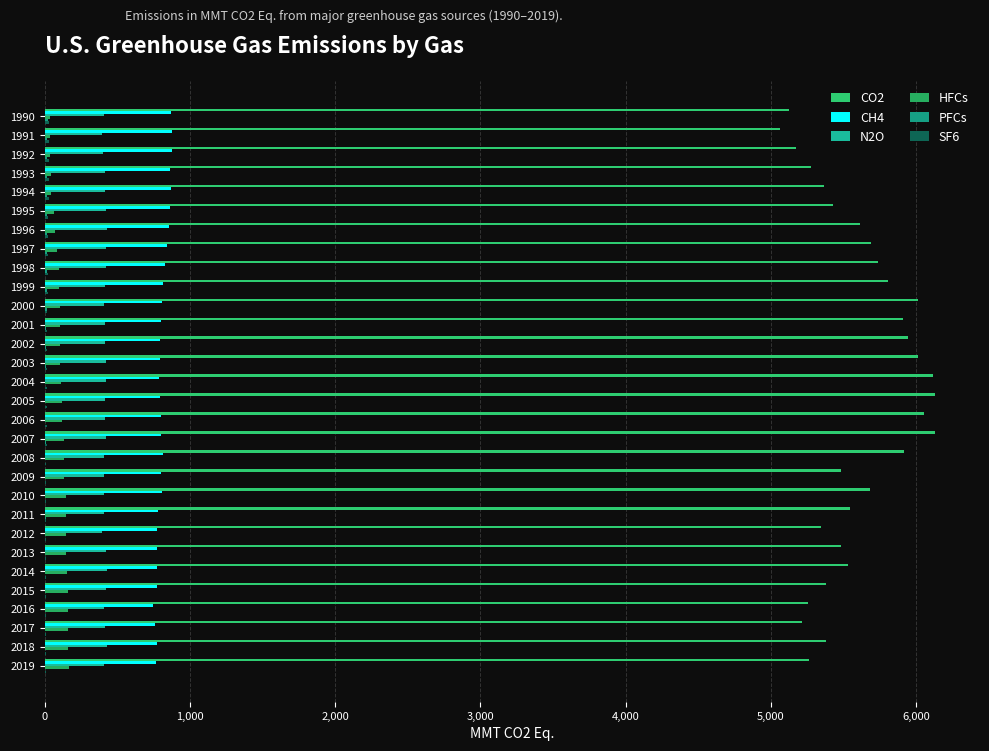

At how many categories does at least one series exceed 836?

30